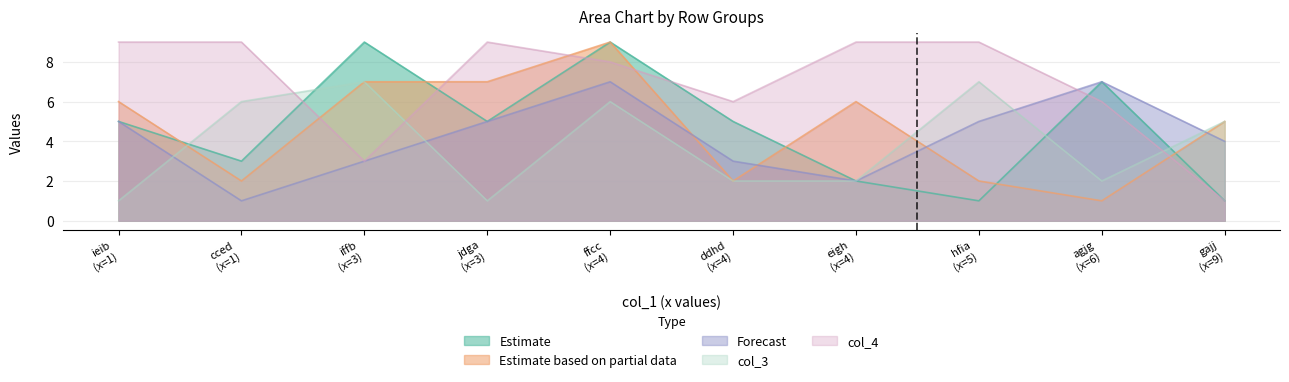

At which category does the chart reach its peak across all series?

iffb